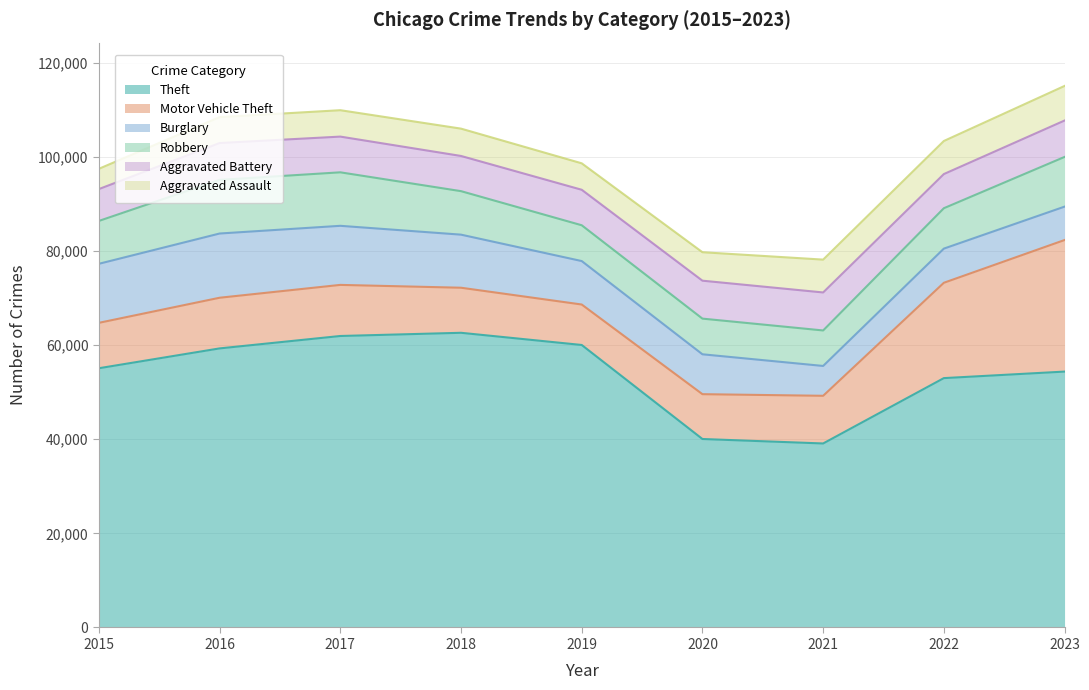

True or false: Aggravated Assault has more than 2 points higher than both neighbors.

False